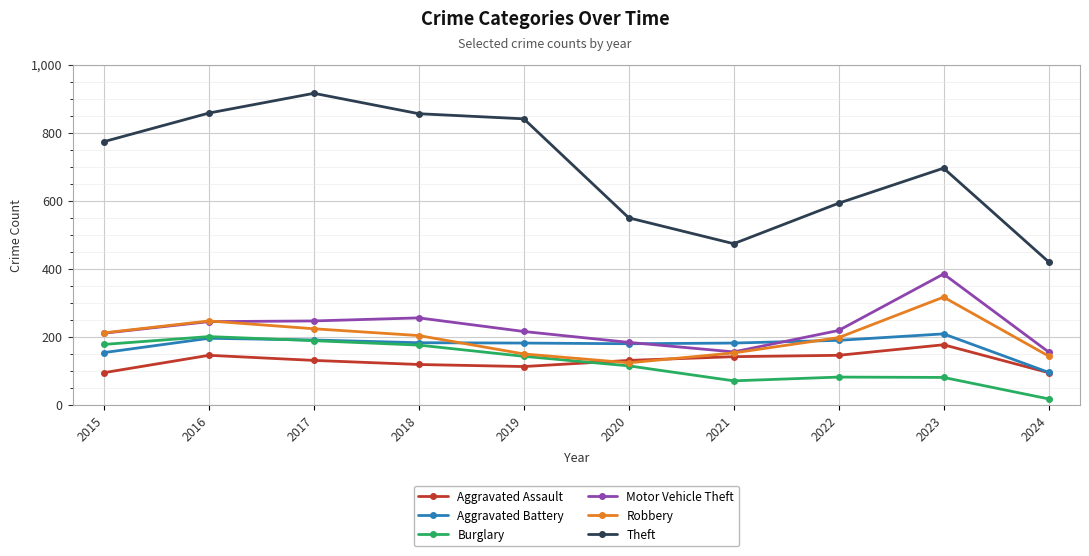

True or false: Burglary and Aggravated Assault cross at least once.

True